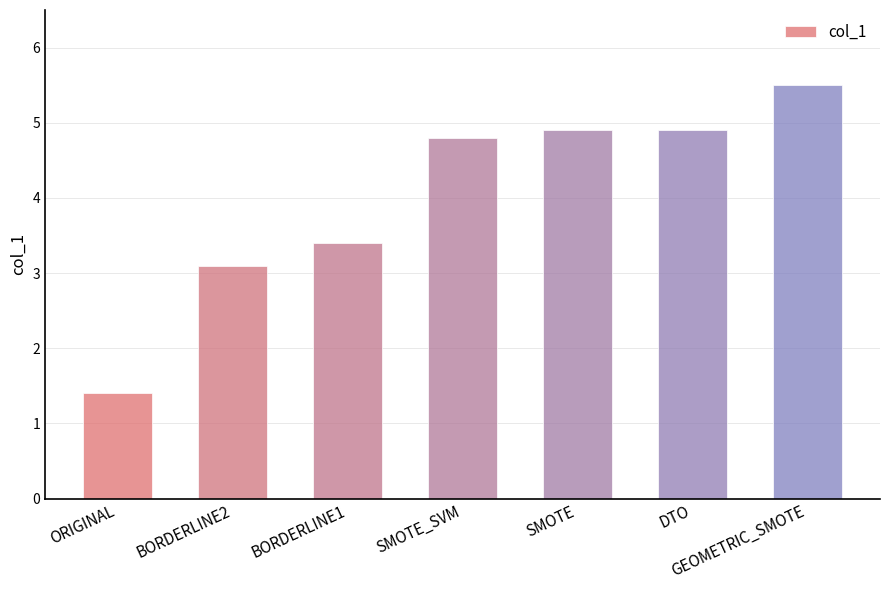

What is the maximum value shown in the chart?

5.5